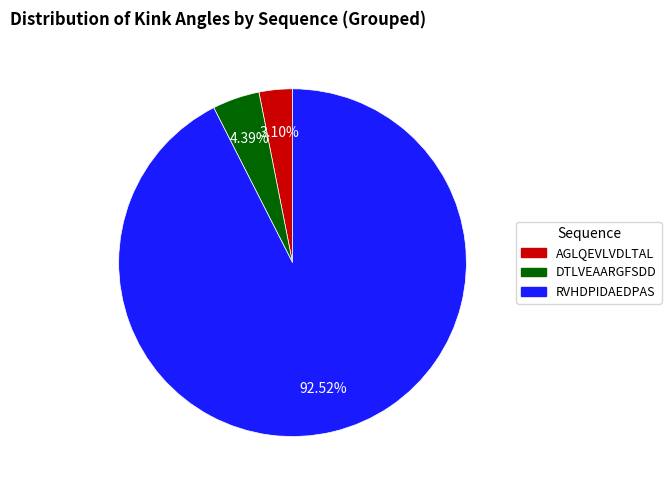

Does any single category account for the majority?

Yes